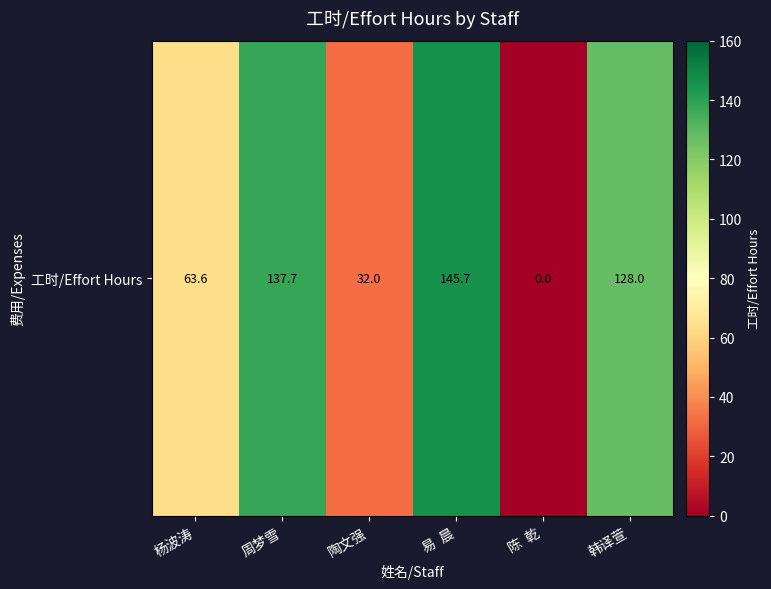

How many values are below 128?

3